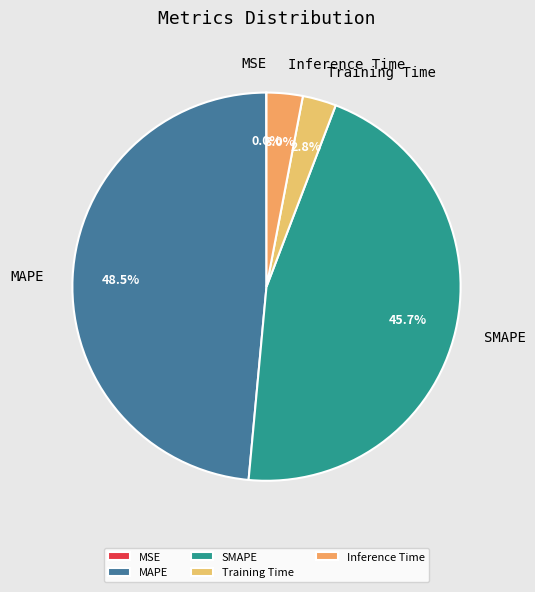

Does any single category account for the majority?

No